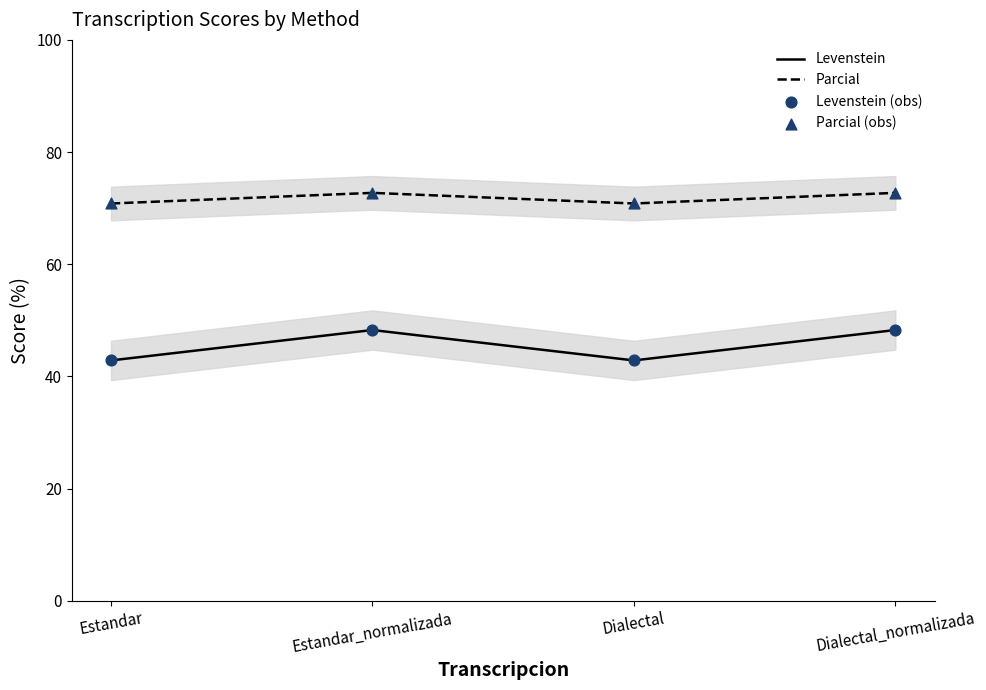

Is the value of Parcial at Dialectal_normalizada greater than the value of Levenstein at Dialectal?

Yes